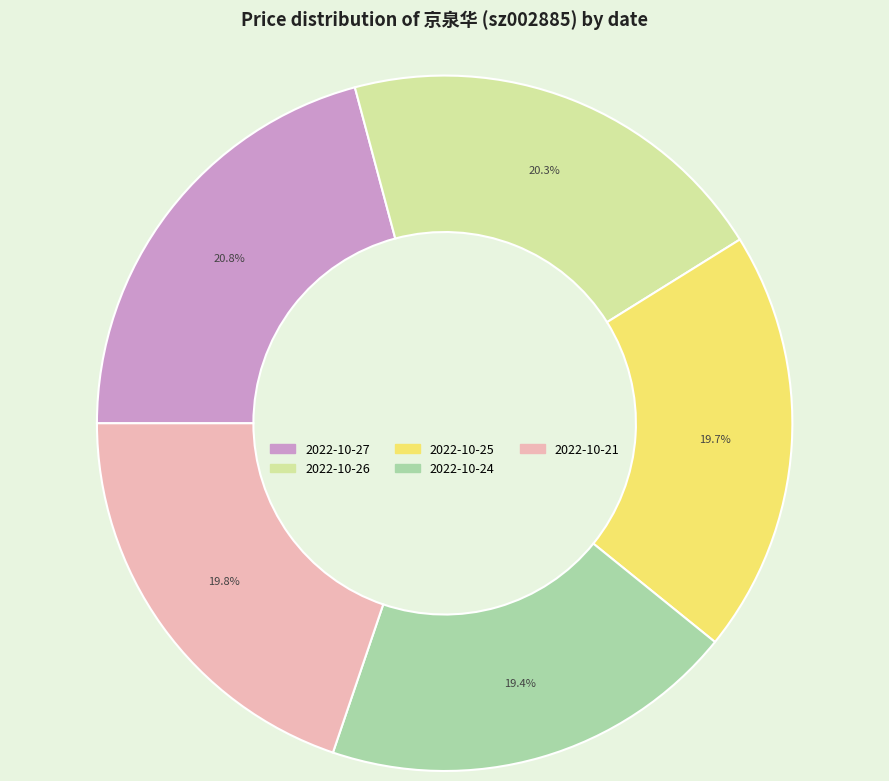

To the nearest percent, what portion does 2022-10-21 represent?

20%